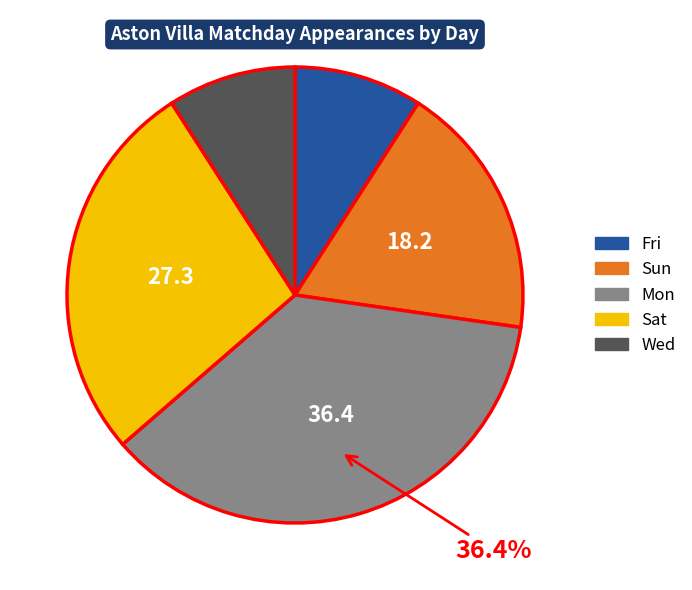

Which slice is the largest?

Mon